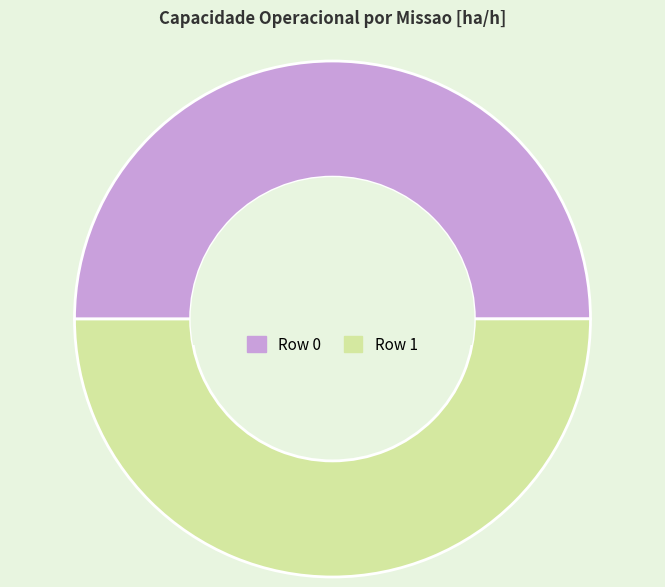

What is the ratio of the value at Row 1 to the value at Row 0?

1.0